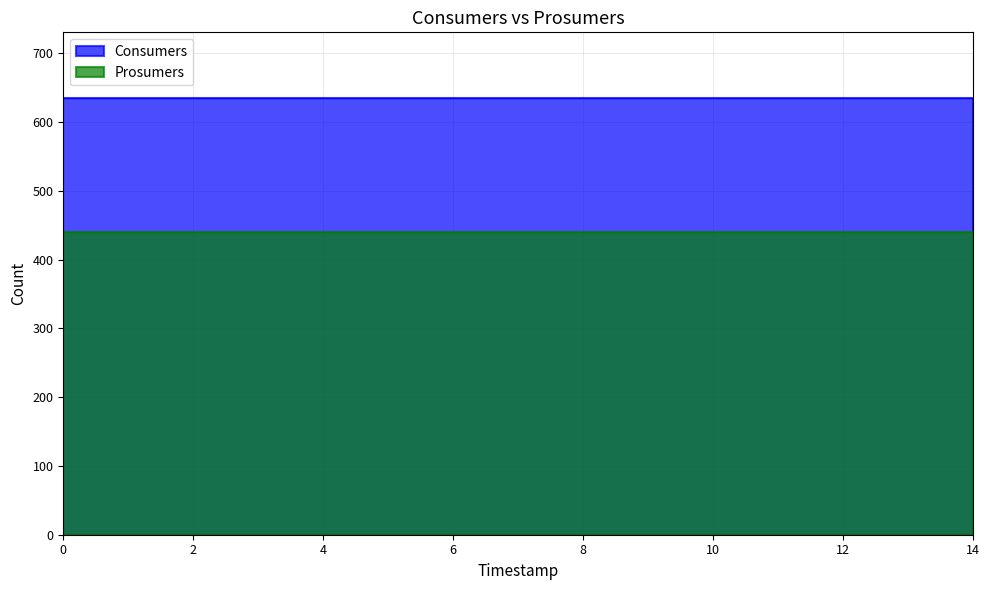

True or false: Prosumers and Consumers cross at least once.

False